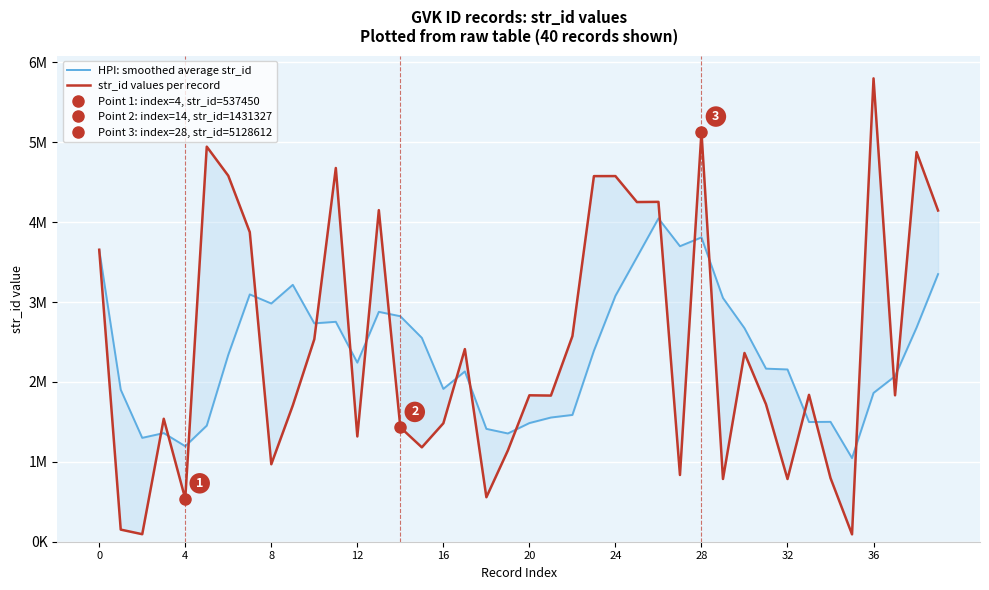

What is the label of the 4th point from the right?

36